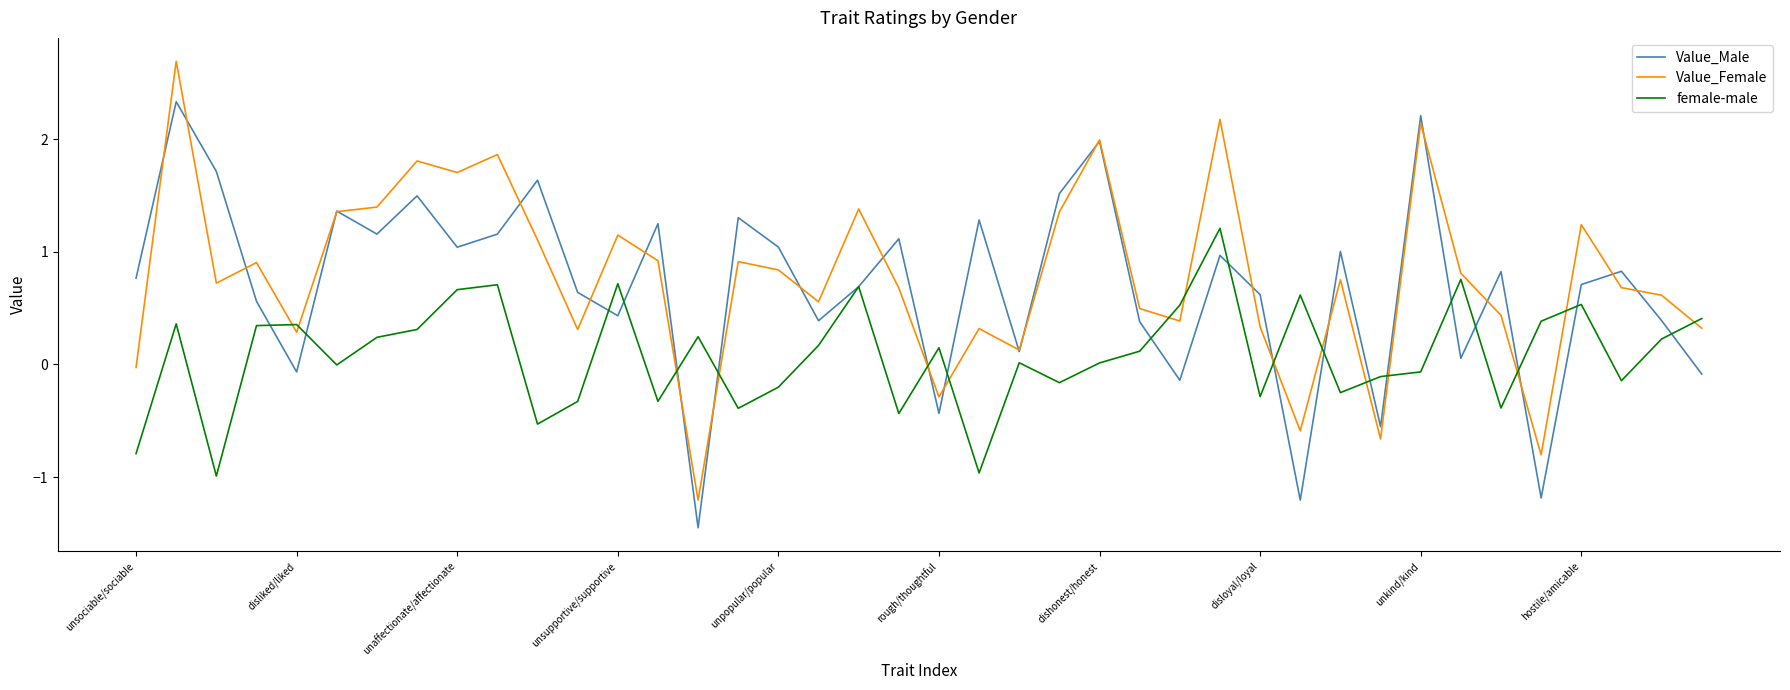

What are all the series names shown in the legend?

Value_Male, Value_Female, female-male